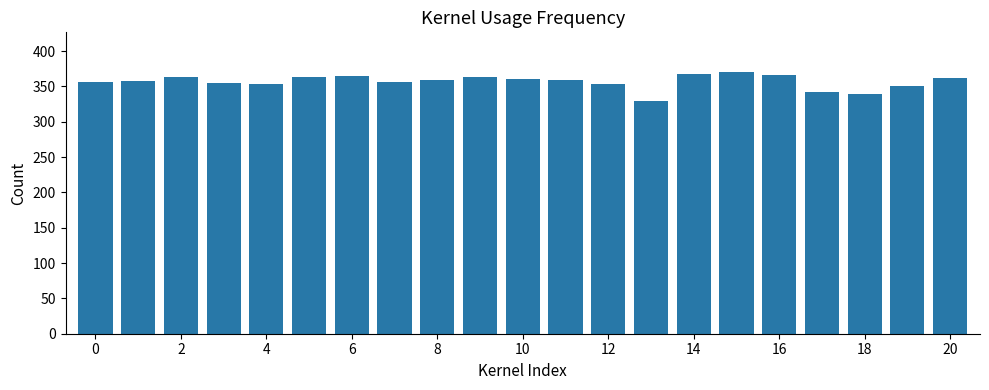

How many values are below 359?

10